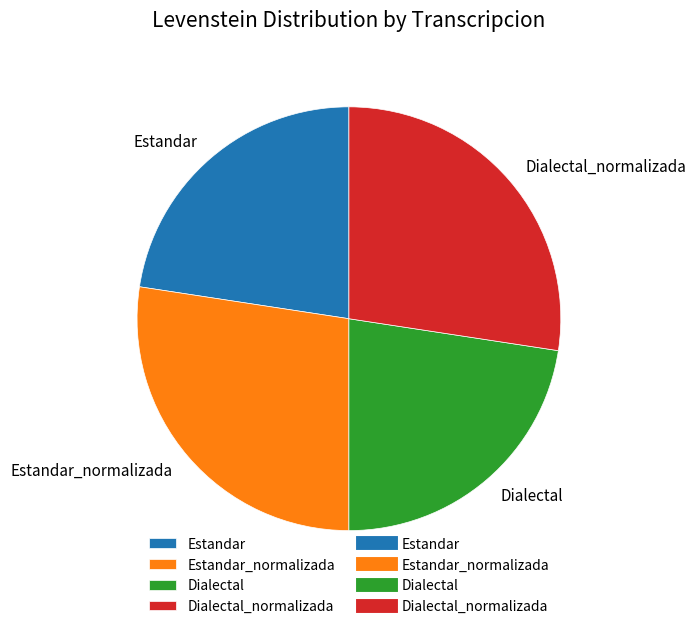

The Estandar_normalizada slice represents 27% of the pie. True or false?

True